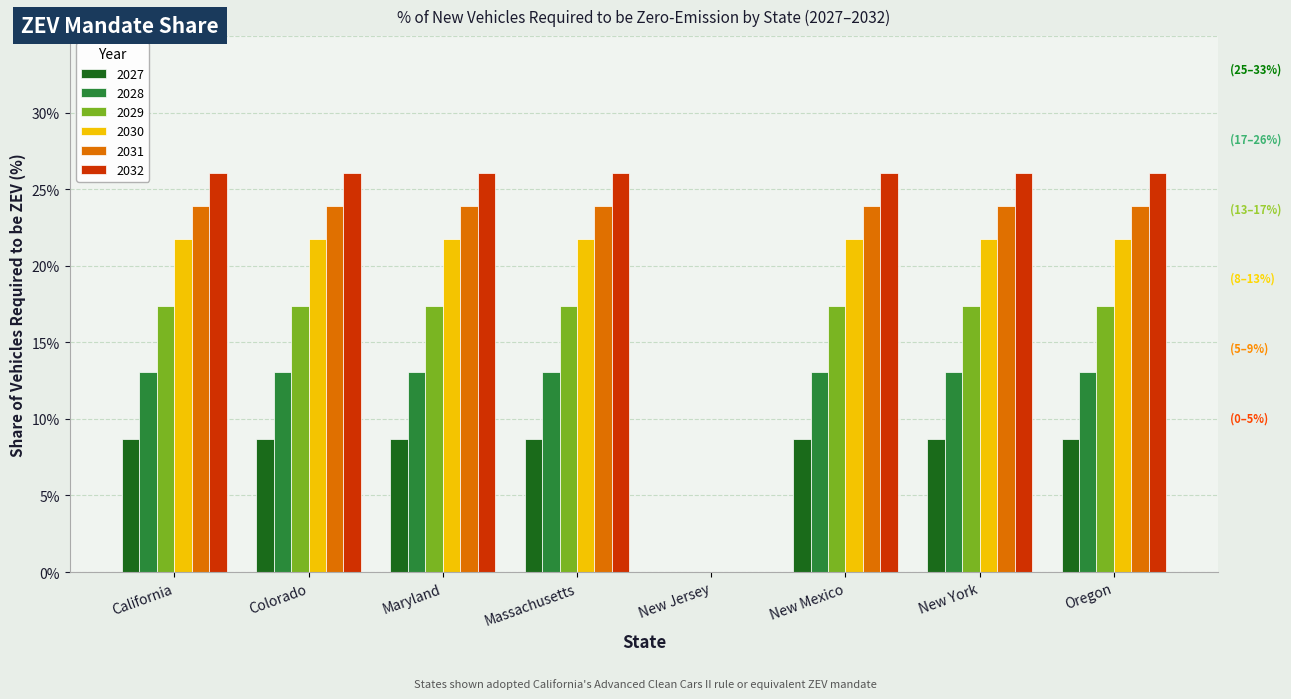

Are the bars grouped side by side (vs. stacked)?

Yes